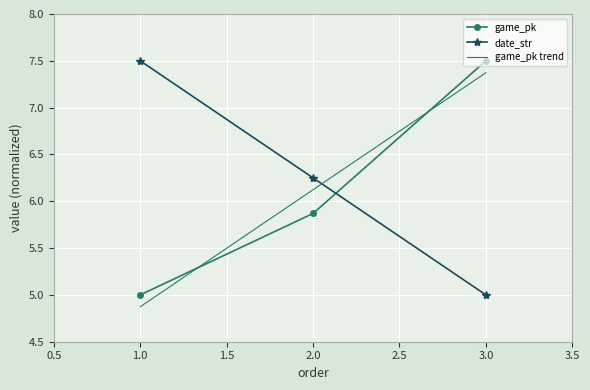

List the series in order of their peak value, lowest first.

game_pk, date_str